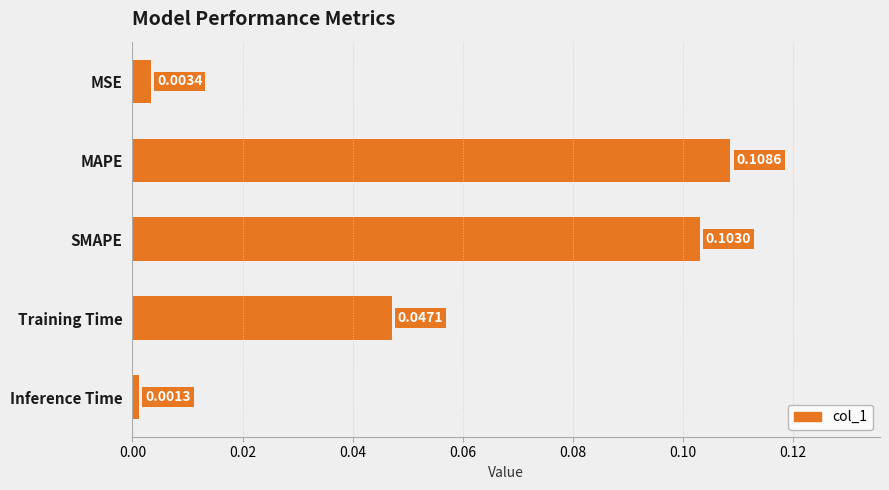

Between MAPE and SMAPE, which is larger?

MAPE